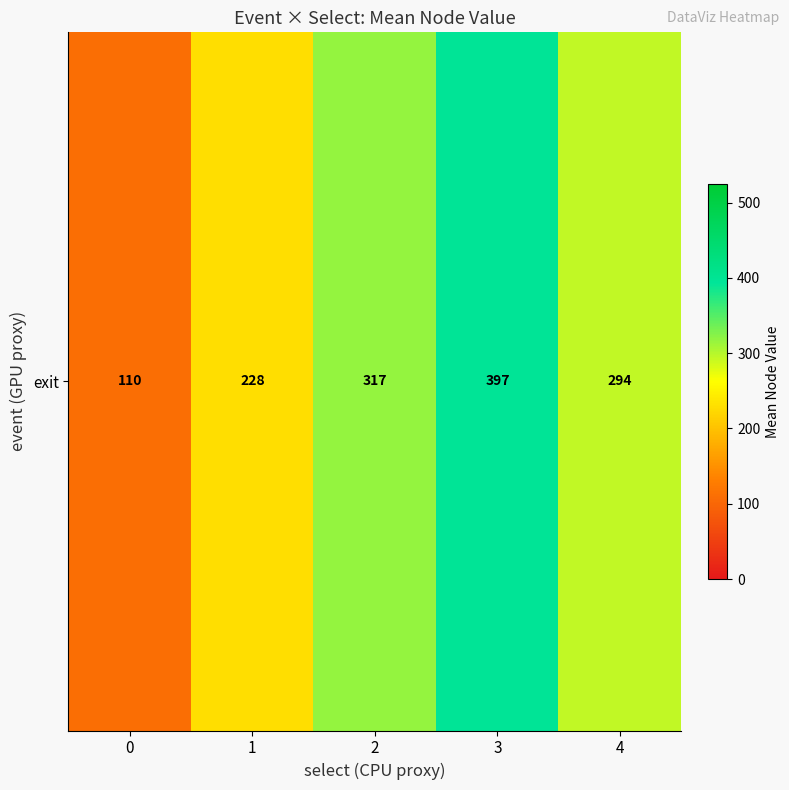

What is the sum of all values?

1345.9